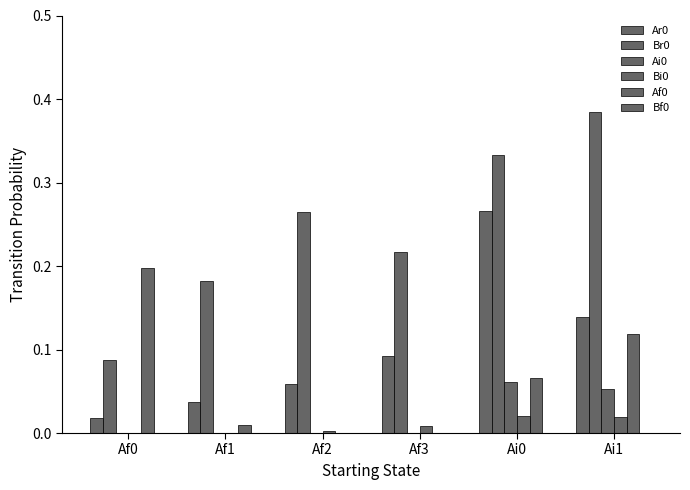

Reading right to left, what are all the values shown in this chart?

Ar0: 0.1	0.3	0.1	0.1	0.0	0.0
Br0: 0.4	0.3	0.2	0.3	0.2	0.1
Ai0: 0.1	0.1	0.0	0.0	0.0	0.0
Bi0: 0.0	0.0	0.0	0.0	0.0	0.0
Af0: 0.1	0.1	0.0	0.0	0.0	0.2
Bf0: 0.0	0.0	0.0	0.0	0.0	0.0